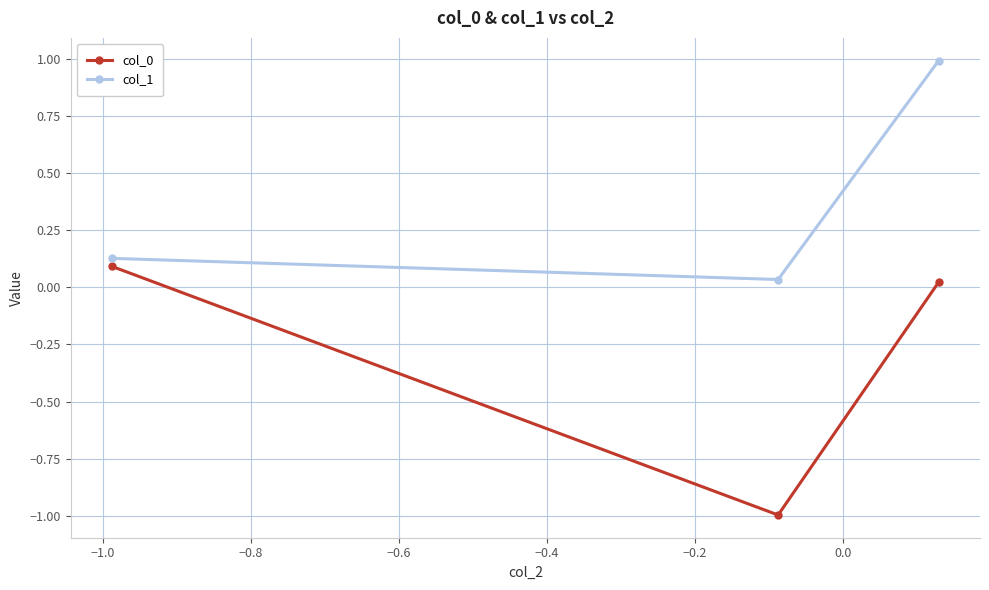

At how many categories does at least one series exceed 0?

3